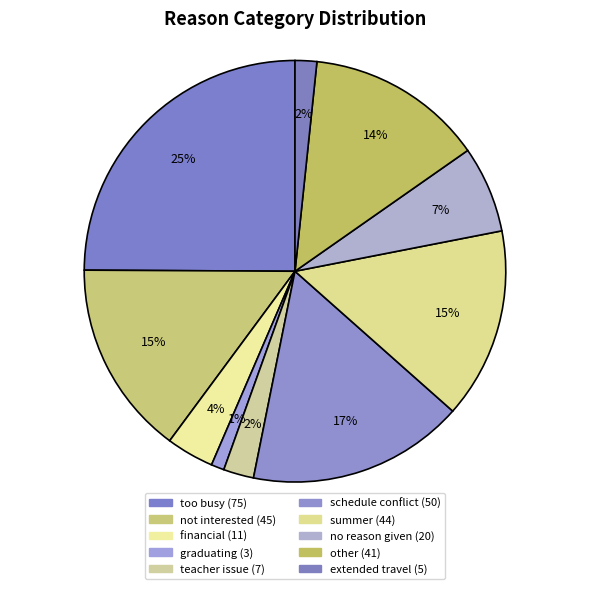

To the nearest percent, what percentage of the pie is teacher issue?

2%